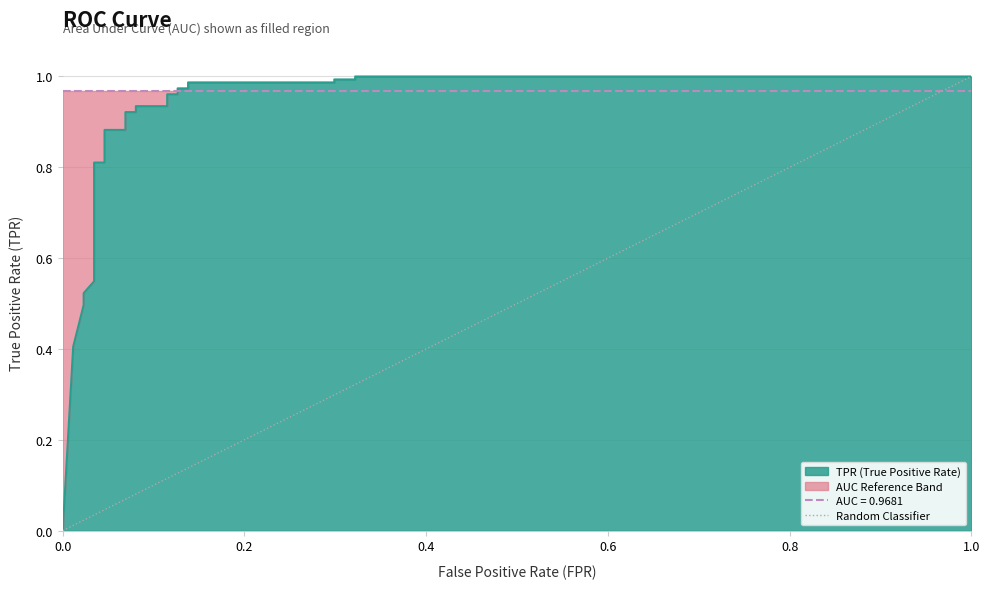

The value at 0.0 is 0. True or false?

True